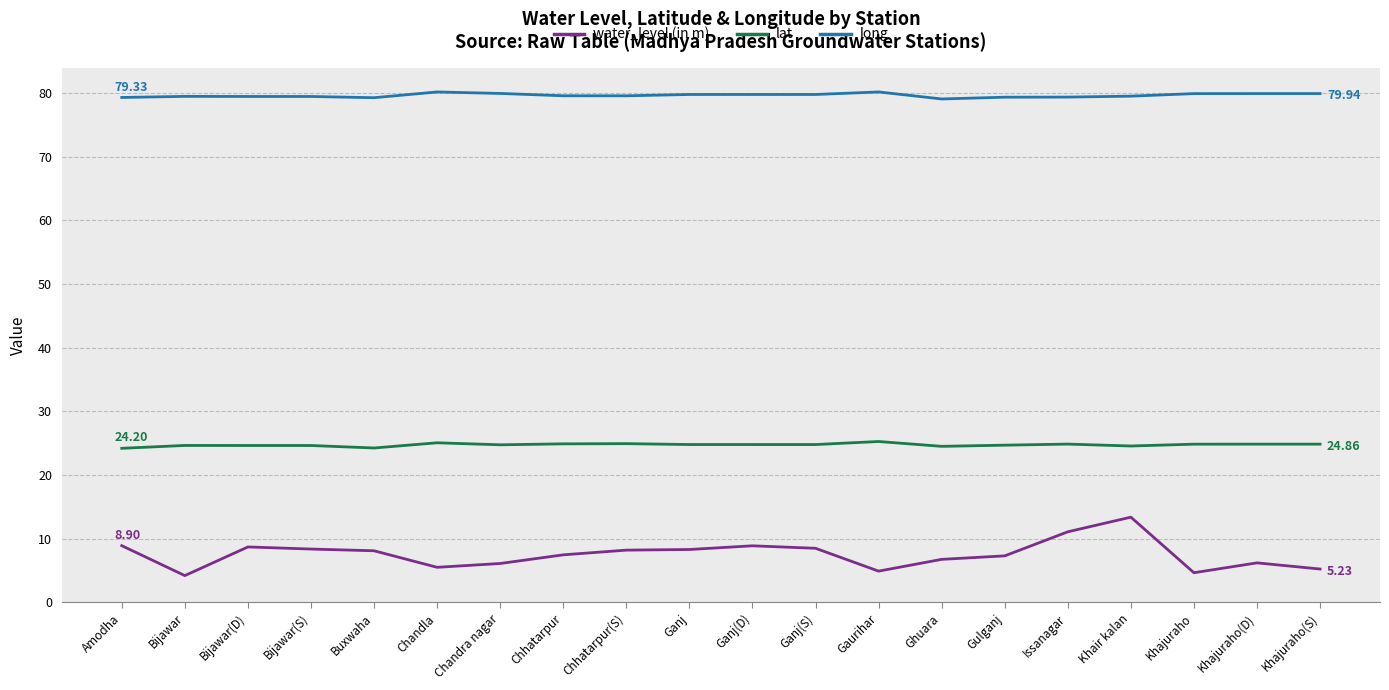

True or false: long and water_level (in m) intersect in this chart.

False